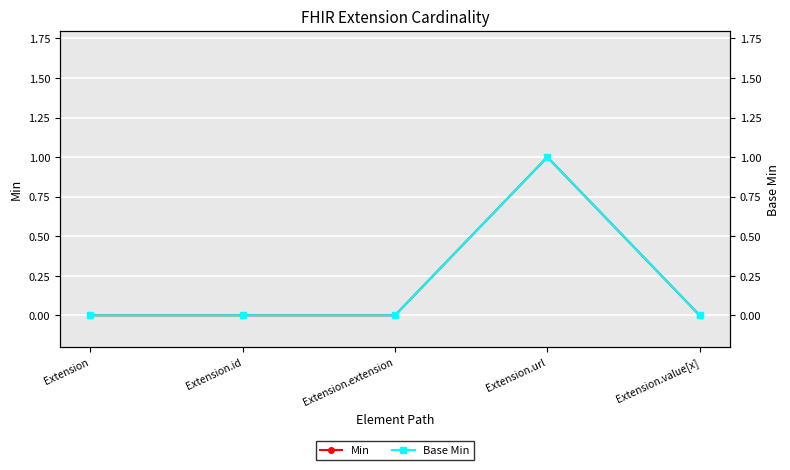

What is the difference between the maximum and second lowest values in the Base Min series?

1